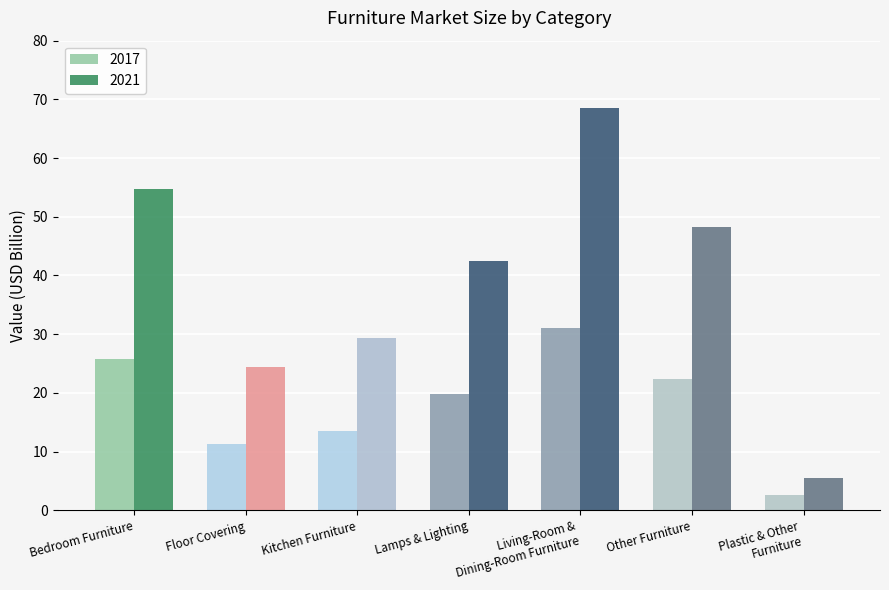

Which series has the largest total across all categories?

2021